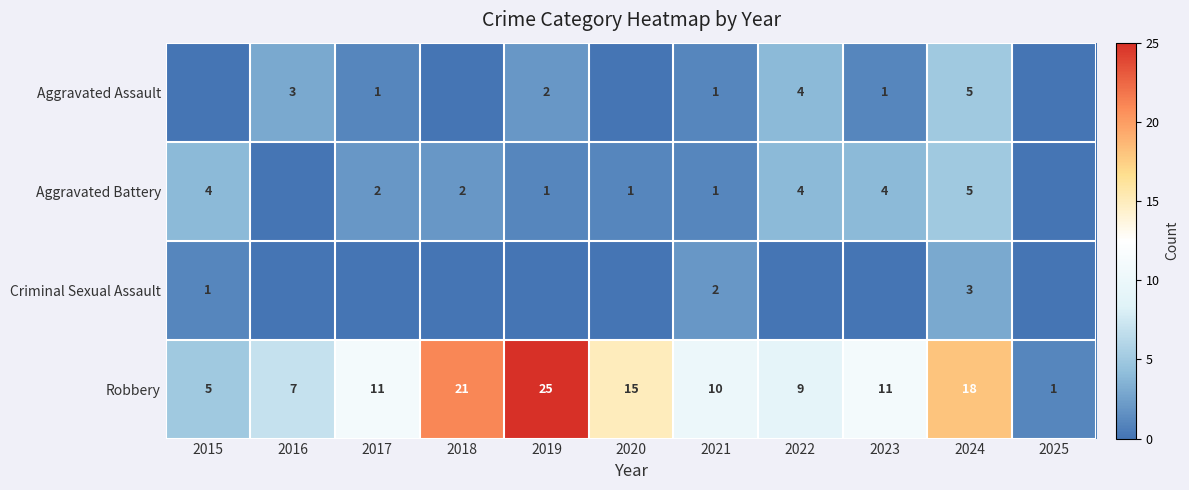

What is the total value across all series at 2021?

14